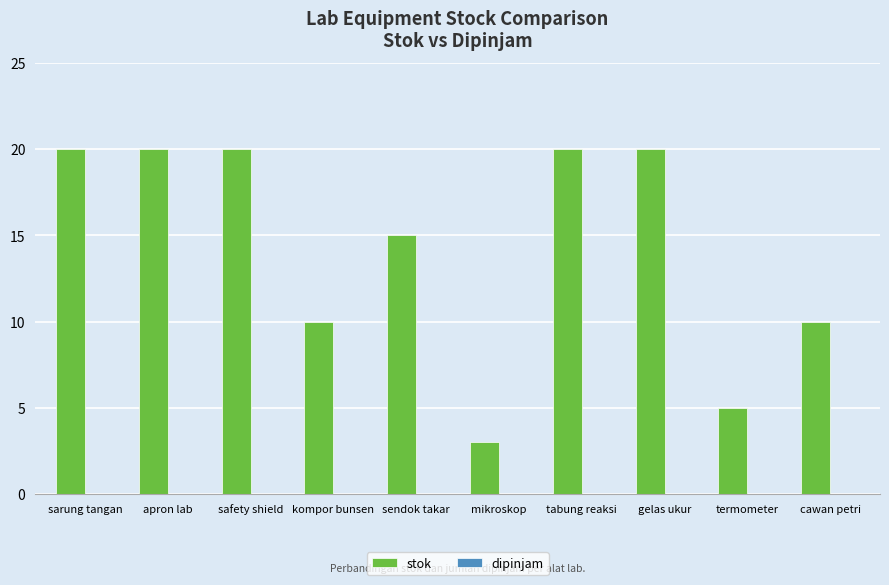

What is the difference between the second highest and second lowest values?

15